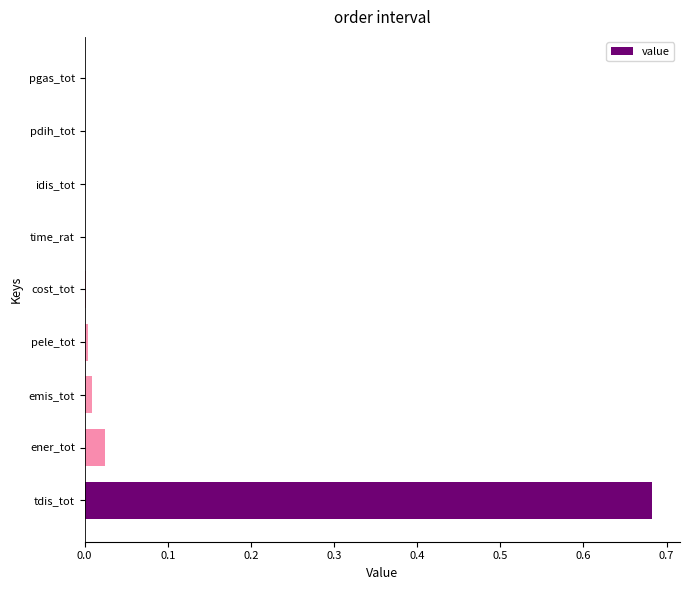

True or false: the data shows 0.0 at emis_tot.

True